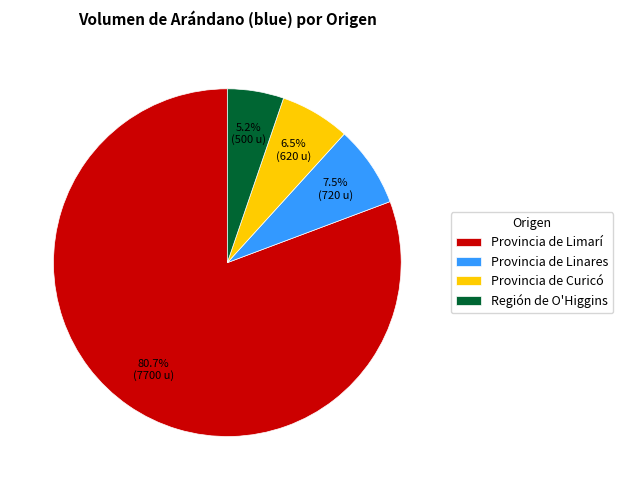

What is the smallest slice in the pie chart?

Región de O'Higgins